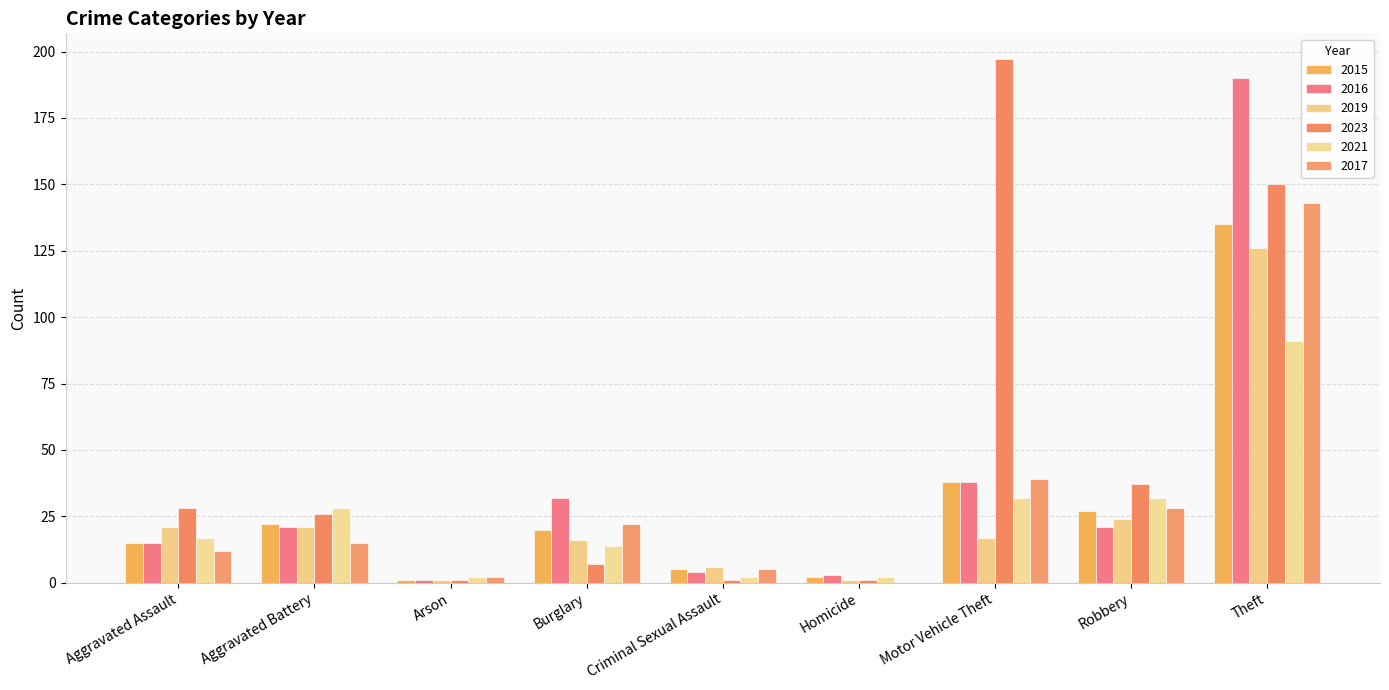

What is the sum of the 2023 values at Homicide and Burglary?

8